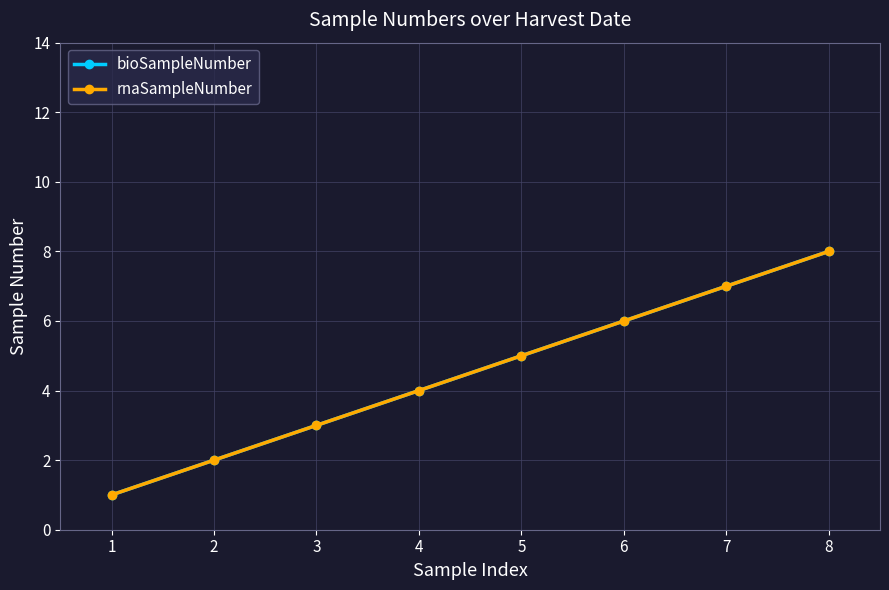

Does the chart have visible grid lines?

Yes